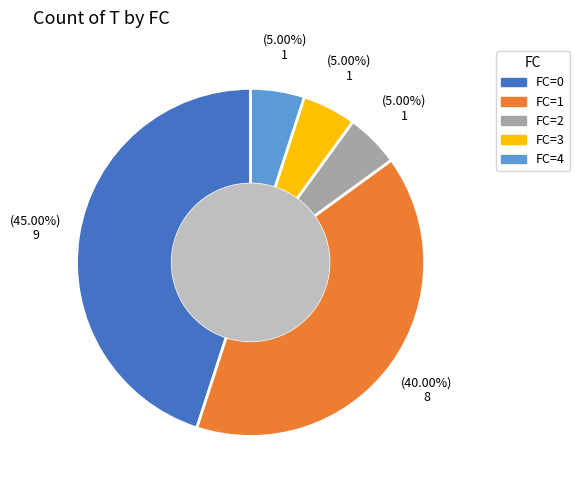

Count the number of slices in the pie.

5